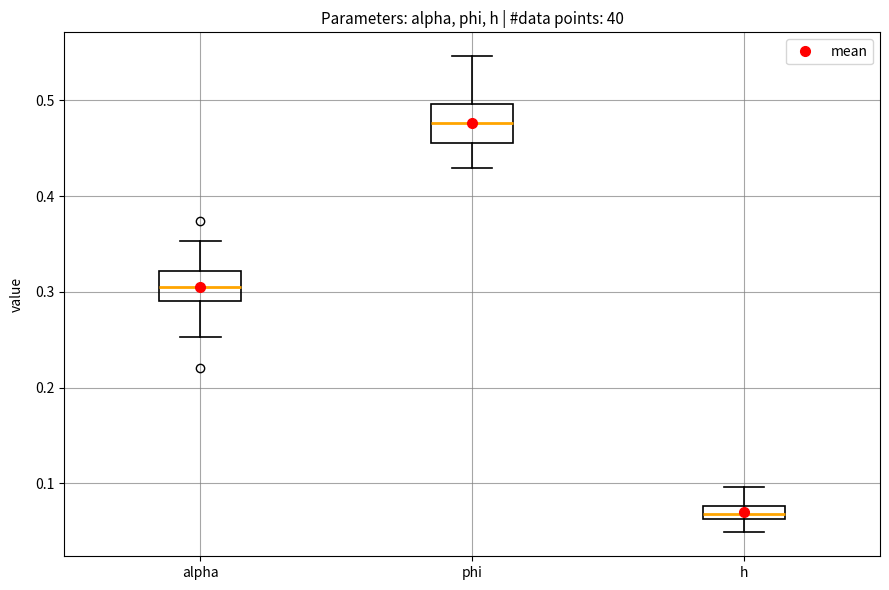

Which box's median line is the lowest?

h